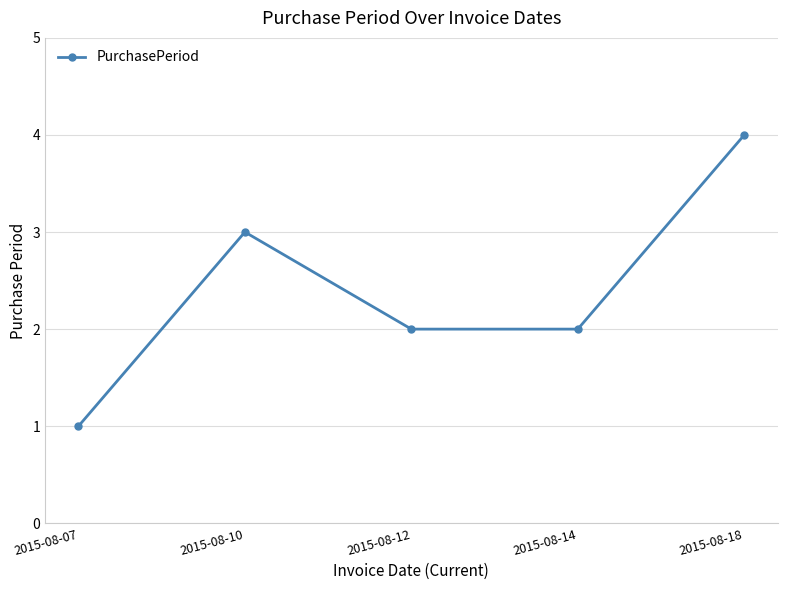

Which label corresponds to the largest value in the chart?

2015-08-18